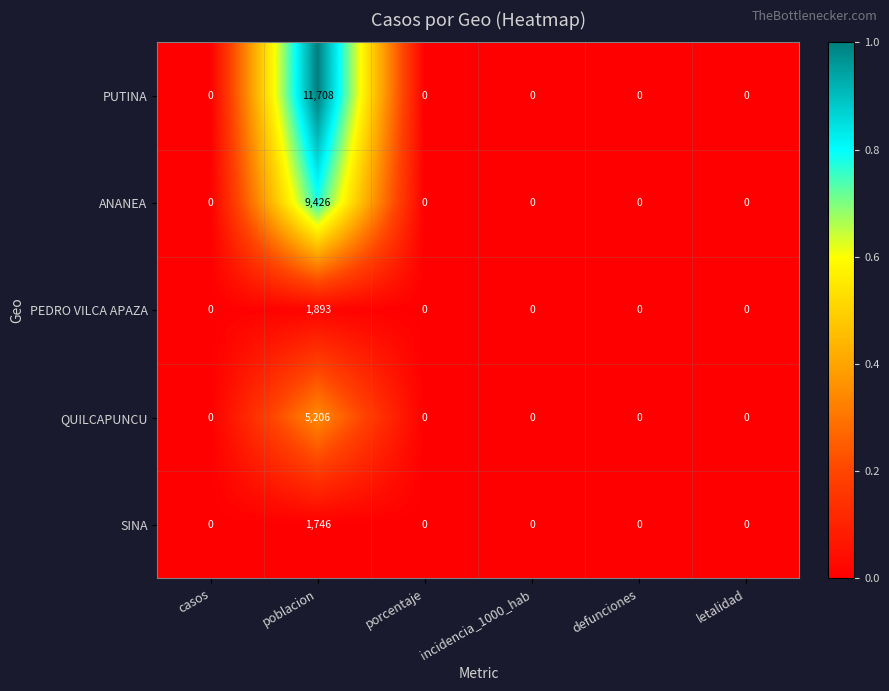

Reading left to right, list all the values displayed in this chart.

PUTINA: casos=0	poblacion=11708	porcentaje=0	incidencia_1000_hab=0	defunciones=0	letalidad=0
ANANEA: casos=0	poblacion=9426	porcentaje=0	incidencia_1000_hab=0	defunciones=0	letalidad=0
PEDRO VILCA APAZA: casos=0	poblacion=1893	porcentaje=0	incidencia_1000_hab=0	defunciones=0	letalidad=0
QUILCAPUNCU: casos=0	poblacion=5206	porcentaje=0	incidencia_1000_hab=0	defunciones=0	letalidad=0
SINA: casos=0	poblacion=1746	porcentaje=0	incidencia_1000_hab=0	defunciones=0	letalidad=0